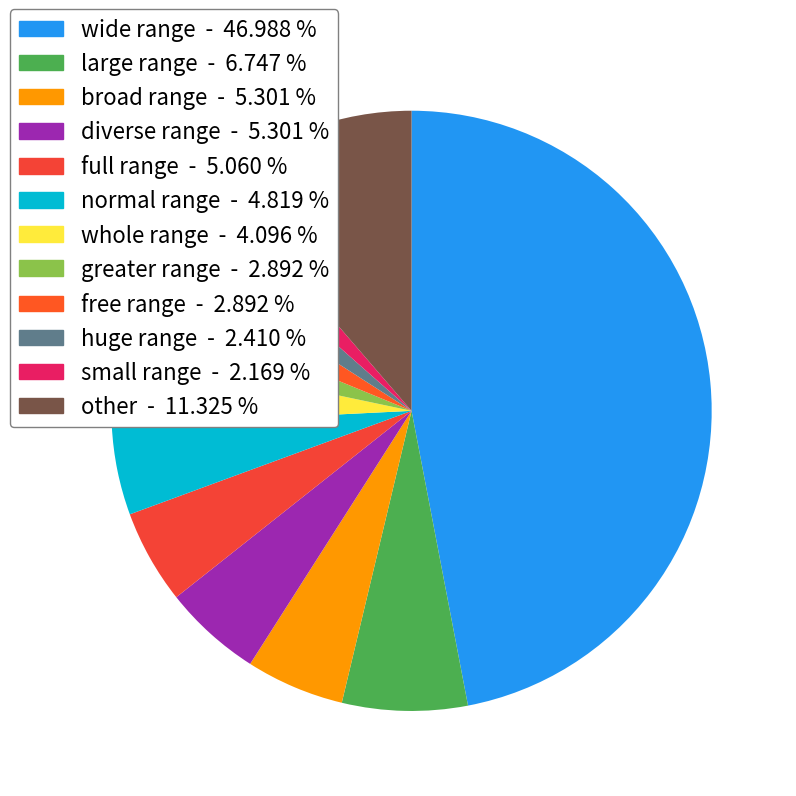

What percentage is the full range slice, to the nearest percent?

5%